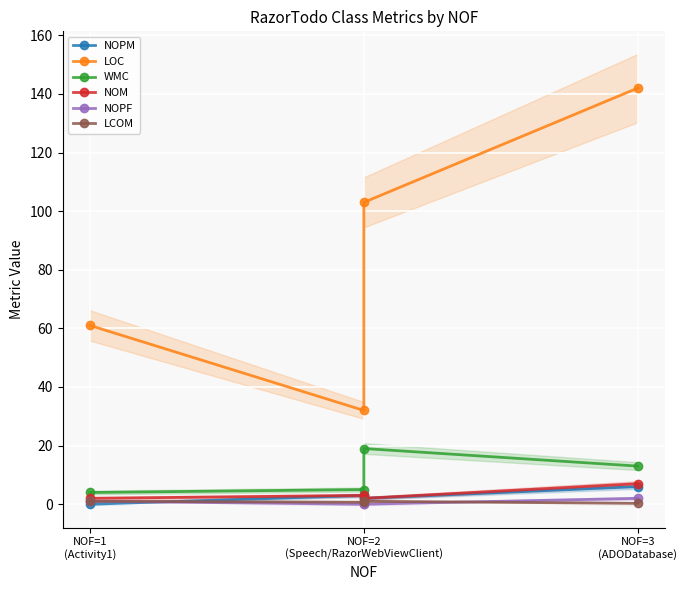

List the series in order of their peak value, highest first.

LOC, WMC, NOM, NOPM, NOPF, LCOM